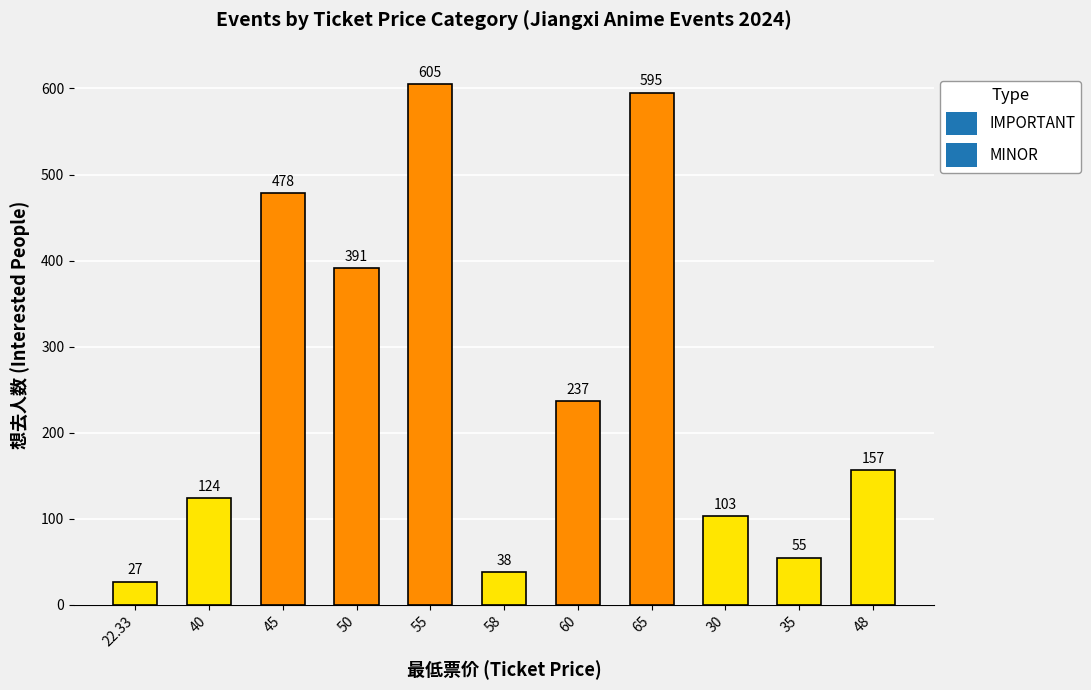

What is the label of the 8th bar from the right?

50